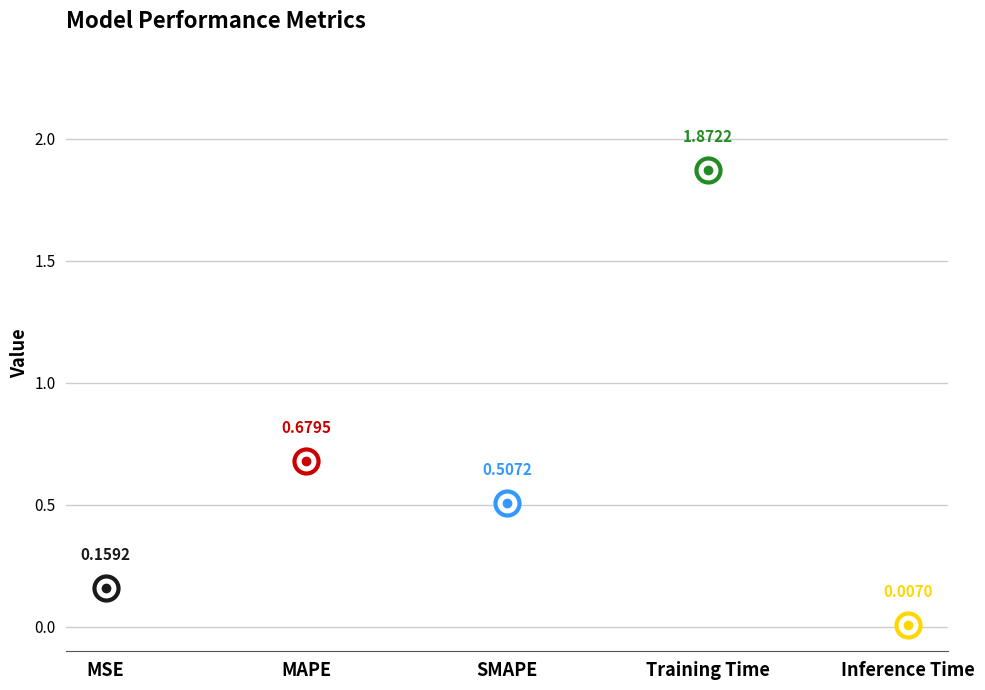

What is the ratio of the value at MAPE to the value at Training Time?

0.4